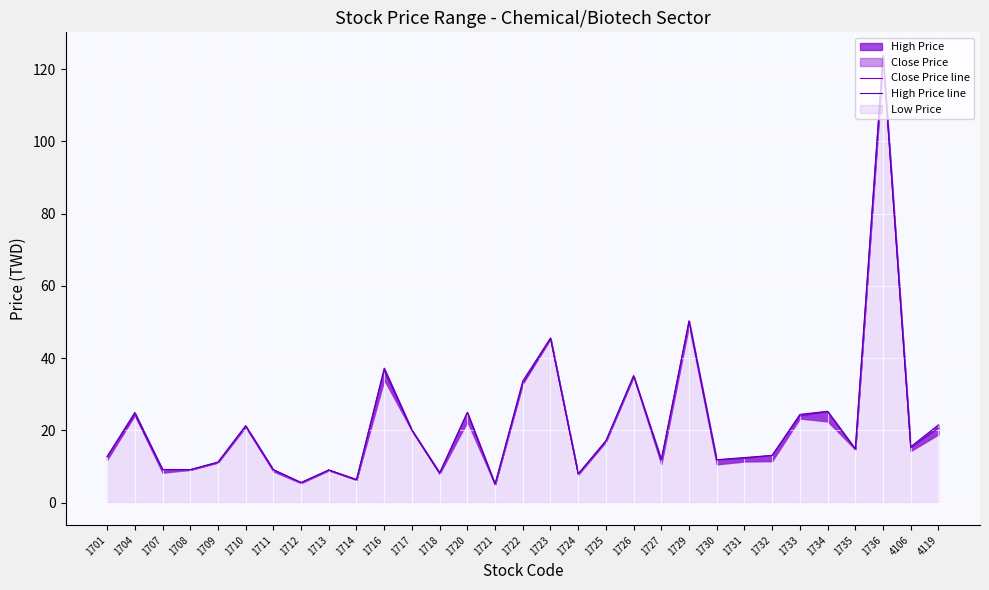

Reading right to left, transcribe all the data shown in this chart.

Close Price line: 20.6	15.2	123.5	14.8	25.2	24.0	13.1	12.2	11.8	50.3	11.9	35.1	16.9	8.0	45.4	33.0	5.1	25.0	8.1	20.0	36.6	6.3	9.0	5.5	9.1	21.1	11.2	9.1	9.2	24.4	12.8
High Price line: 21.6	15.5	124.0	14.9	25.3	24.4	13.1	12.5	11.9	50.3	11.9	35.1	17.2	8.0	45.6	33.7	5.2	25.0	8.3	20.1	37.2	6.4	9.1	5.6	9.2	21.4	11.2	9.2	9.2	25.0	12.8